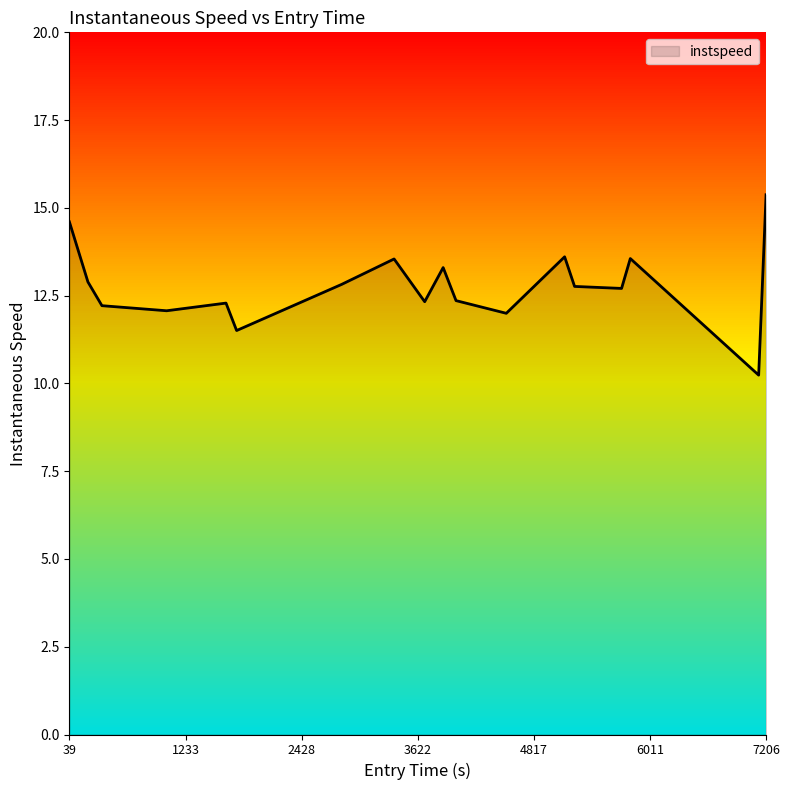

What is the greatest value displayed?

15.4